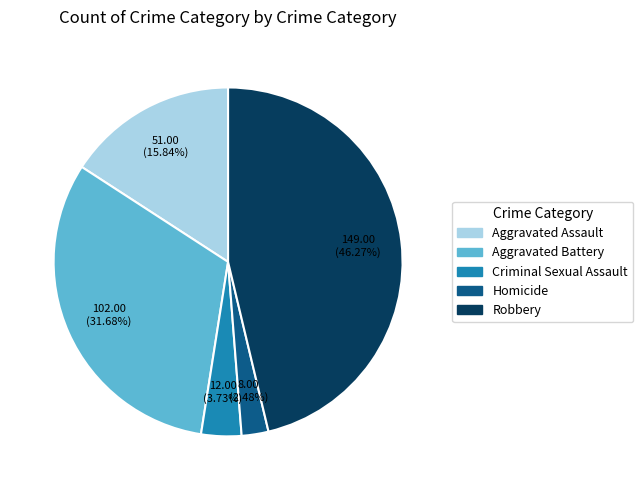

Is it true that Aggravated Battery is 32% of the pie?

True